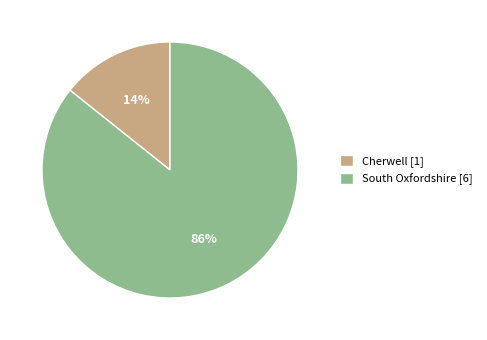

Between South Oxfordshire [6] and Cherwell [1], which is larger?

South Oxfordshire [6]